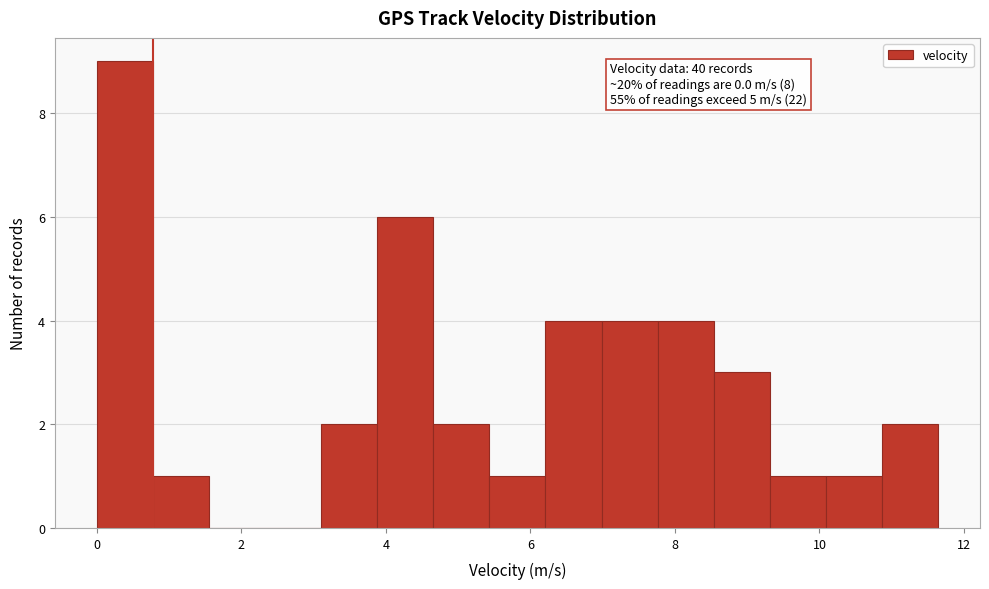

Read against the x-axis, roughly where is the centre of the tallest bar?

0.4